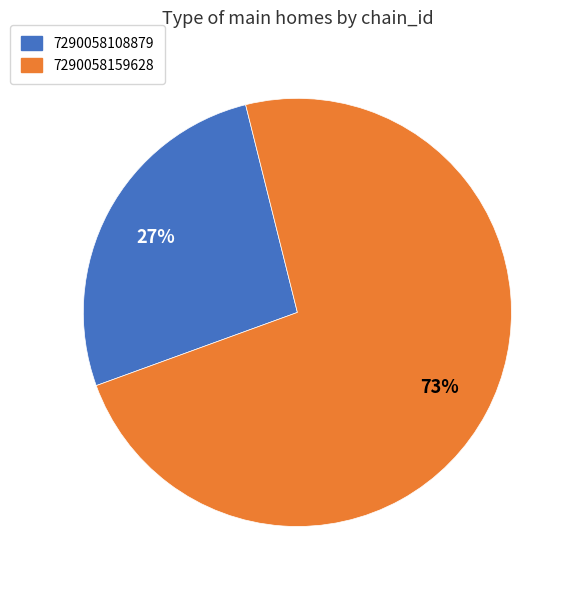

What is the majority slice?

7290058159628